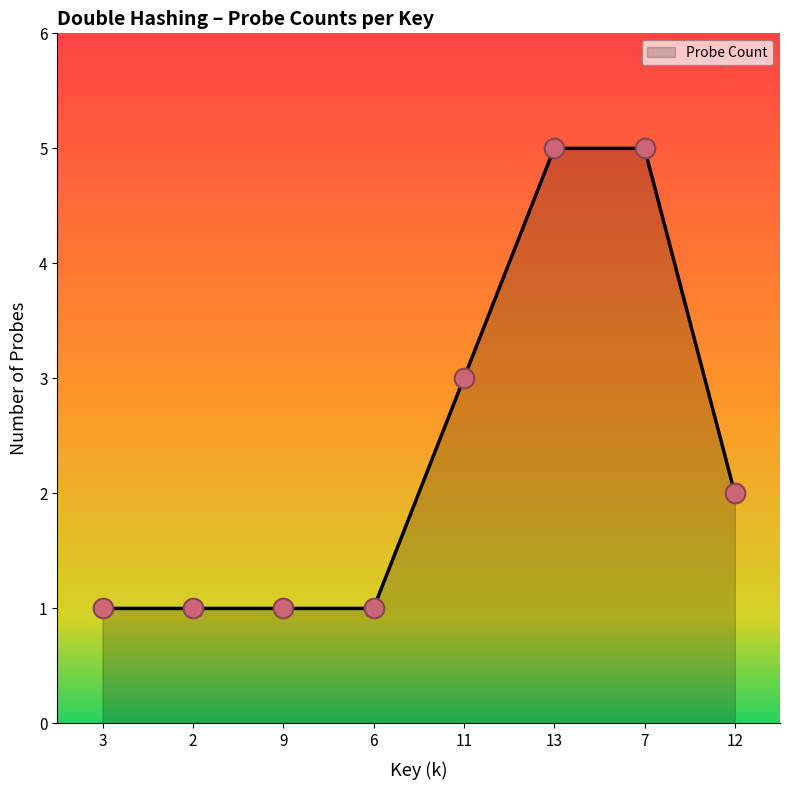

Which has a higher value, 11 or 3?

11